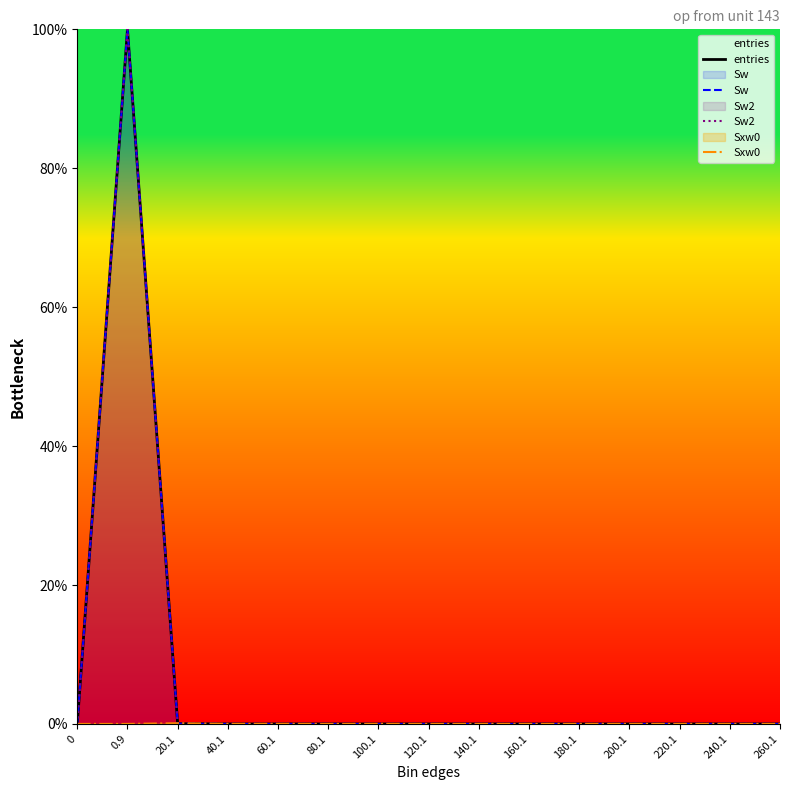

What is the sum of all Sxw0 values?

0.1